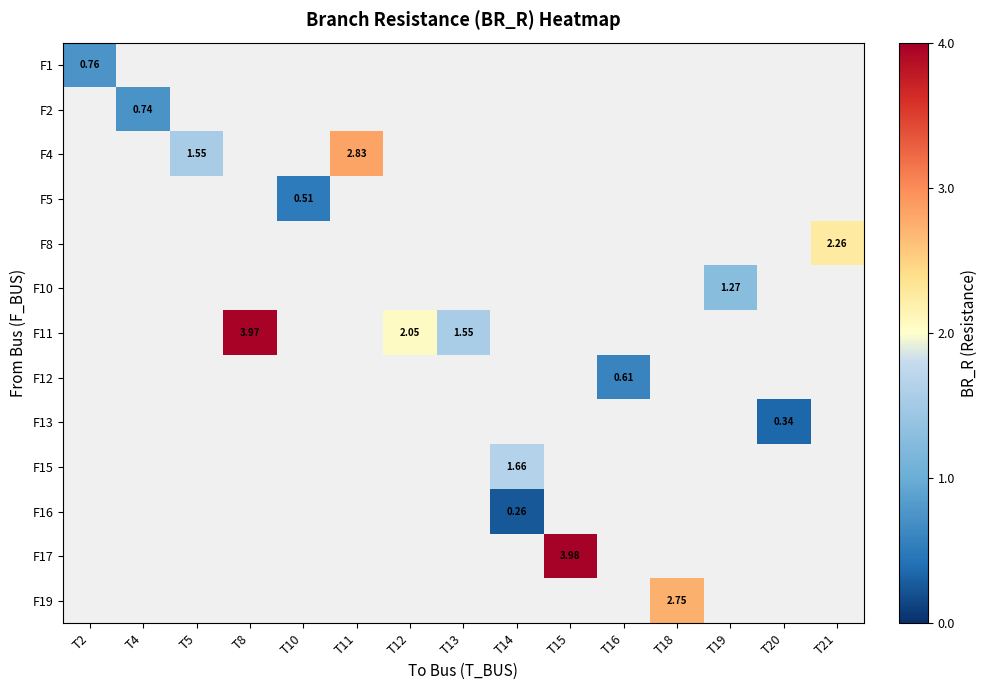

Which label corresponds to the smallest value in the chart?

T14